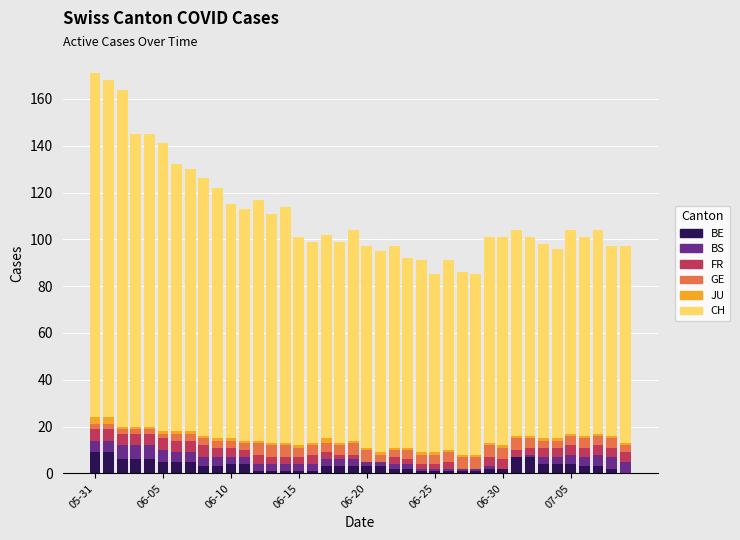

What is the maximum value for BE?

9